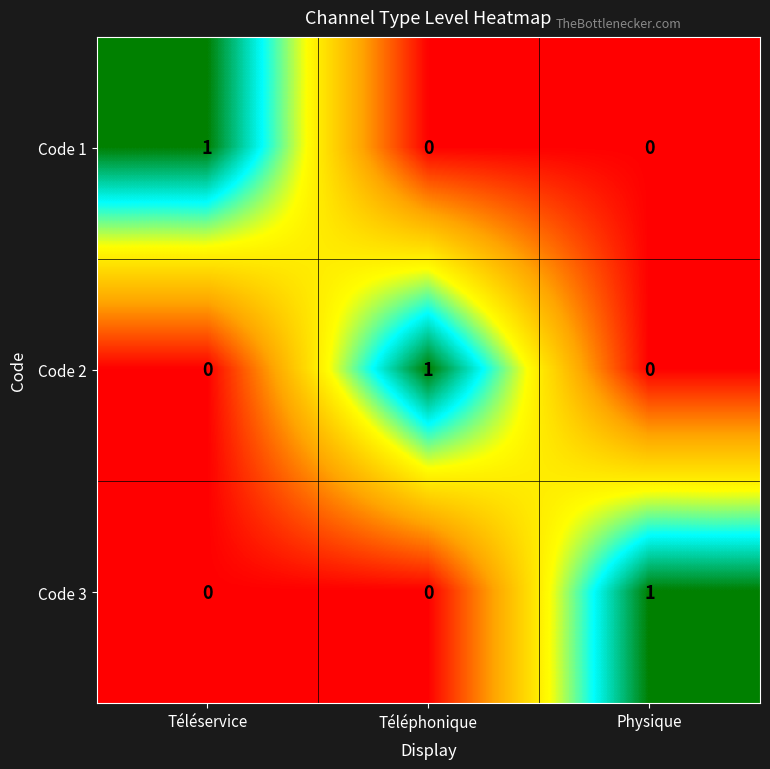

The value of Code 2 at Physique is -1. True or false?

False